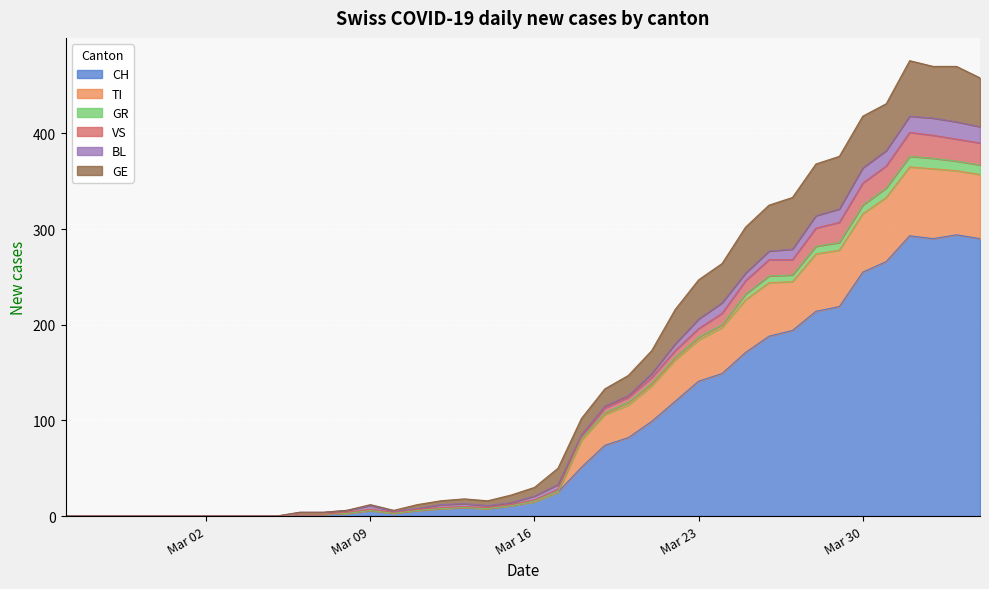

What is the maximum value for CH?

294